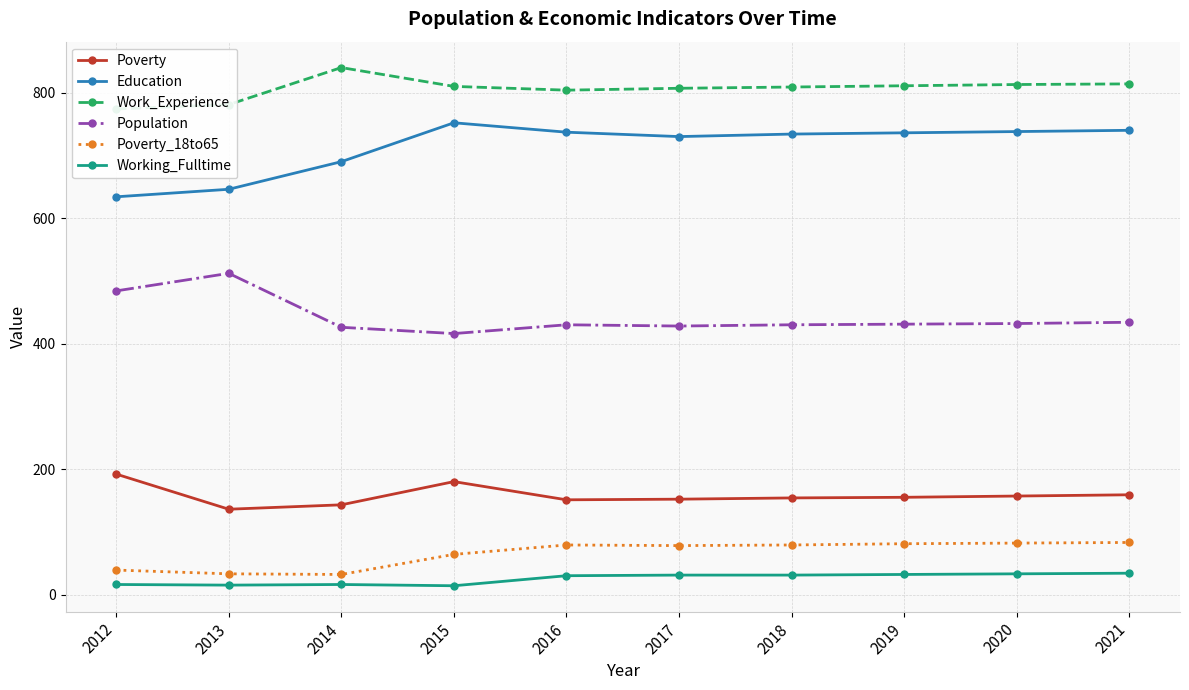

At which label does Education first exceed 736?

2015